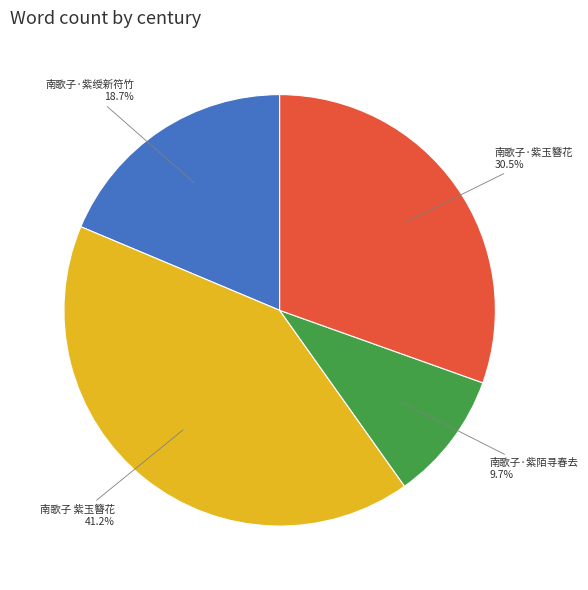

What percentage do 南歌子 紫玉簪花 and 南歌子·紫玉簪花 together represent?

71.6%